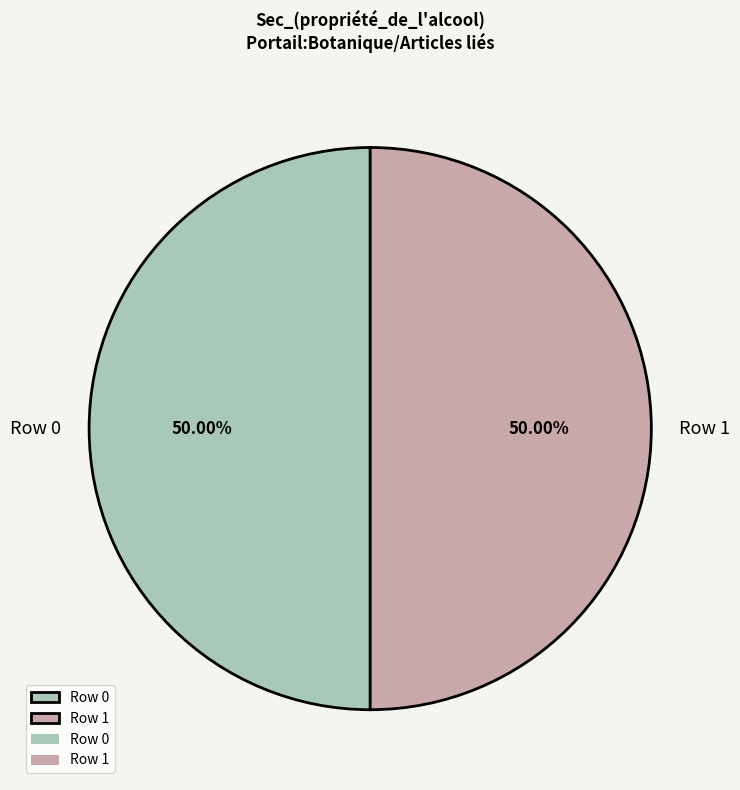

Is the sum of Row 0 and Row 1 greater than half?

Yes